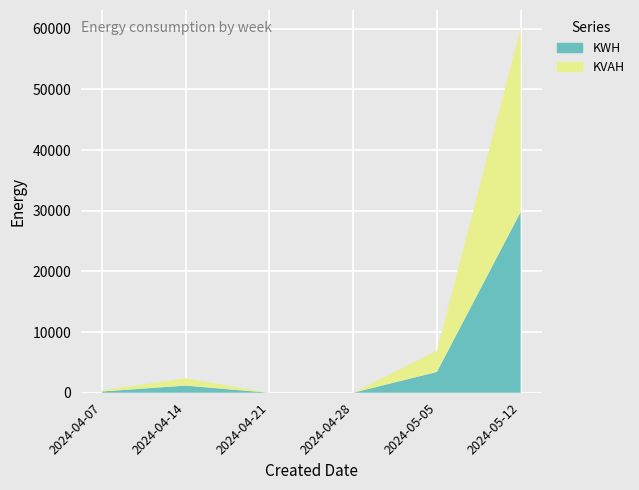

Reading left to right, extract all data points from this chart.

KWH: 2024-04-07=208.7	2024-04-14=1178.4	2024-04-21=0.0	2024-04-28=0.0	2024-05-05=3432.2	2024-05-12=29800.7
KVAH: 2024-04-07=213.6	2024-04-14=1205.3	2024-04-21=0.0	2024-04-28=0.0	2024-05-05=3489.6	2024-05-12=30269.2